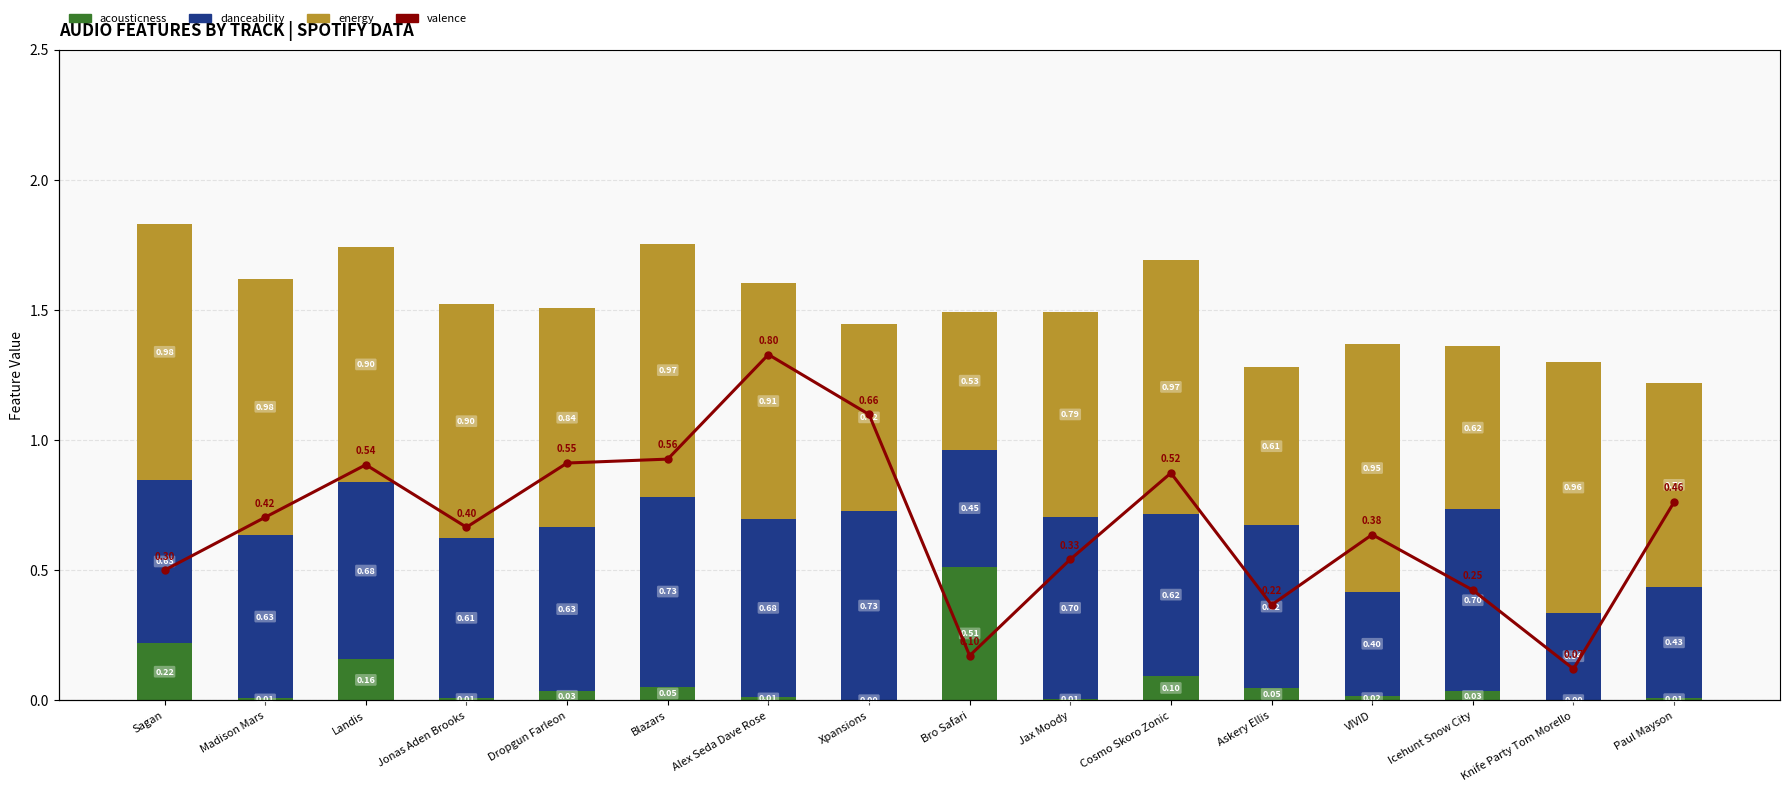

At Xpansions, list the series in order from smallest to largest.

acousticness, valence, energy, danceability